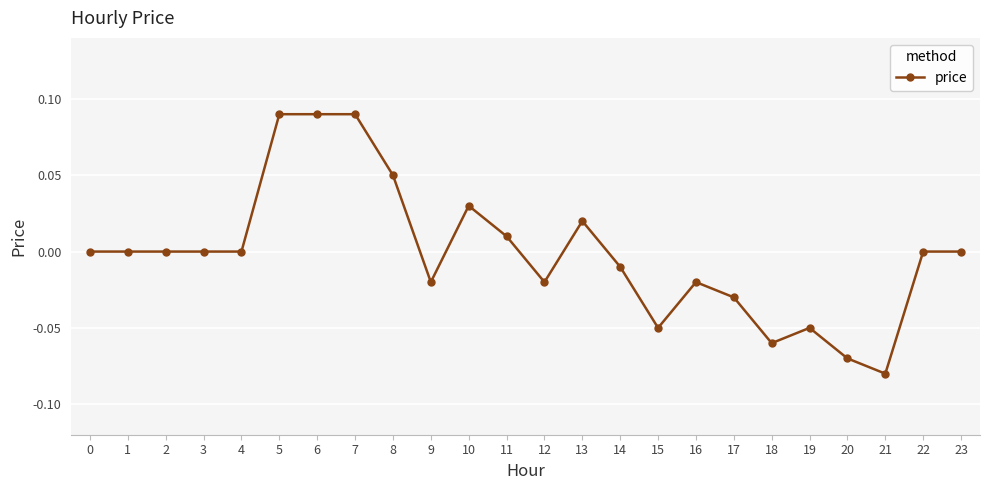

The value at 14 is -0.0. True or false?

True